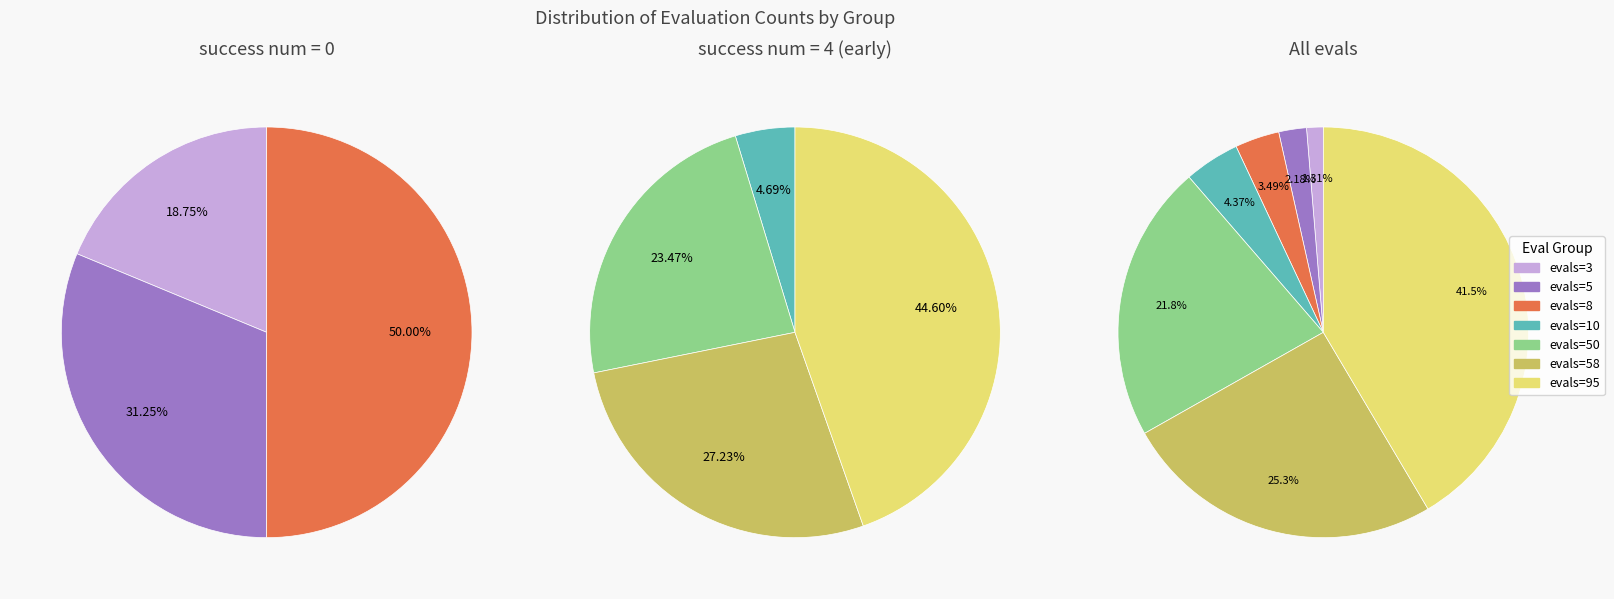

How many slices are in this pie chart?

7